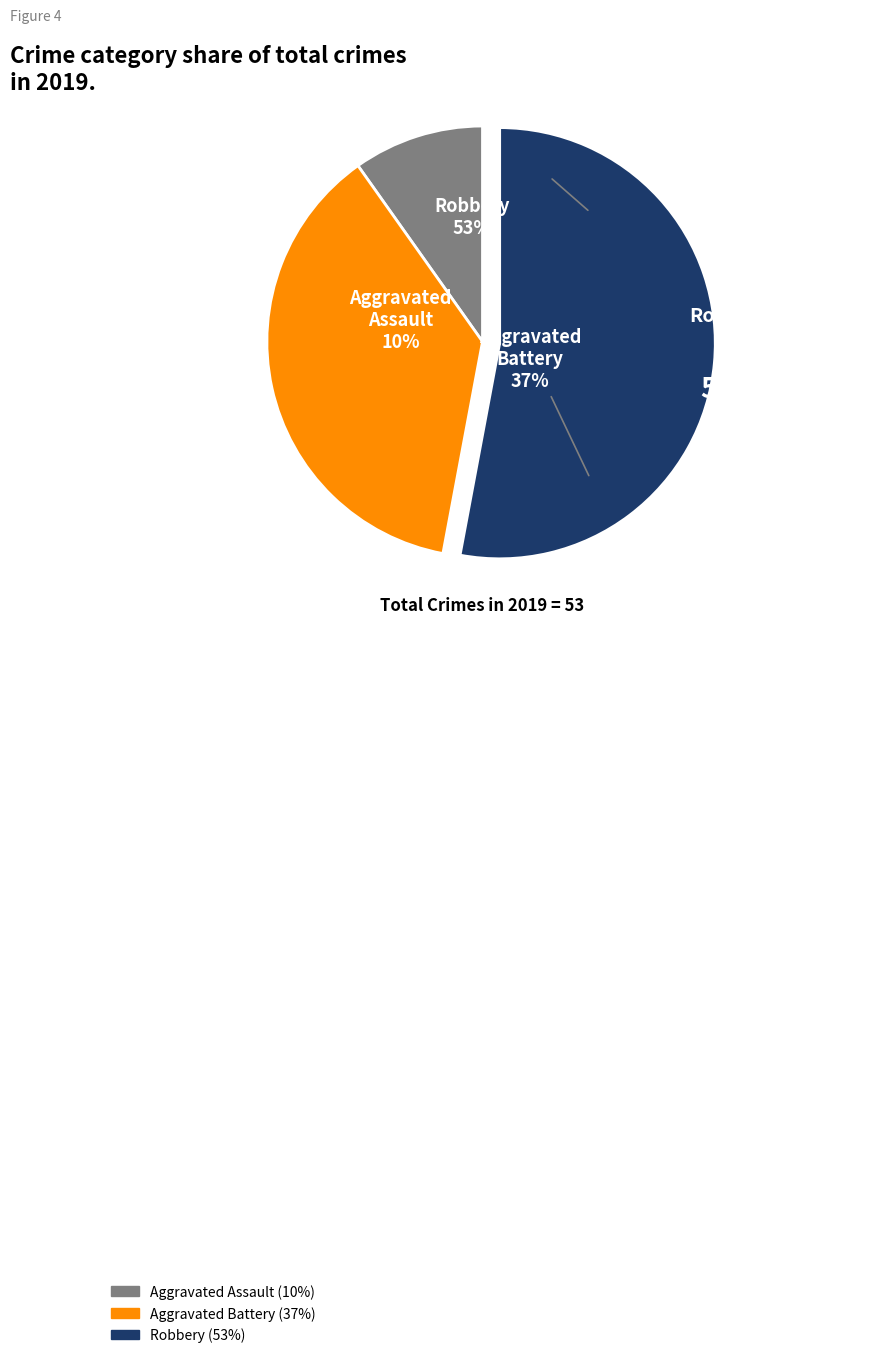

To the nearest percent, what percentage of the pie is Robbery?

53%